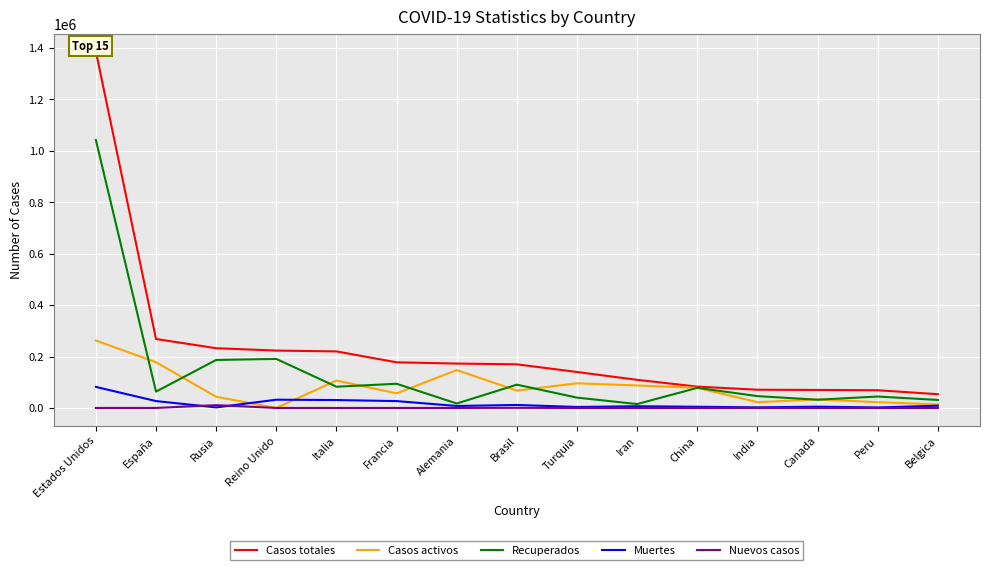

Reading left to right, transcribe all the data shown in this chart.

Casos totales: Estados Unidos=1385834	España=268143	Rusia=232243	Reino Unido=223060	Italia=219814	Francia=177423	Alemania=172576	Brasil=169594	Turquia=139771	Iran=109286	China=82919	India=70827	Canada=69981	Peru=68822	Belgica=53449
Casos activos: Estados Unidos=262225	España=177846	Rusia=43512	Reino Unido=0	Italia=106587	Francia=56724	Alemania=147200	Brasil=67384	Turquia=95780	Iran=87422	China=78171	India=22549	Canada=32994	Peru=22406	Belgica=13697
Recuperados: Estados Unidos=1041814	España=63553	Rusia=186615	Reino Unido=190651	Italia=82488	Francia=94056	Alemania=17200	Brasil=90557	Turquia=40150	Iran=15179	China=78171	India=45984	Canada=31994	Peru=44455	Belgica=31045
Muertes: Estados Unidos=81795	España=26744	Rusia=2116	Reino Unido=32065	Italia=30739	Francia=26643	Alemania=7661	Brasil=11653	Turquia=3841	Iran=6685	China=4633	India=2294	Canada=4993	Peru=1961	Belgica=8707
Nuevos casos: Estados Unidos=0	España=0	Rusia=10899	Reino Unido=0	Italia=0	Francia=0	Alemania=0	Brasil=451	Turquia=0	Iran=0	China=1	India=59	Canada=0	Peru=0	Belgica=0